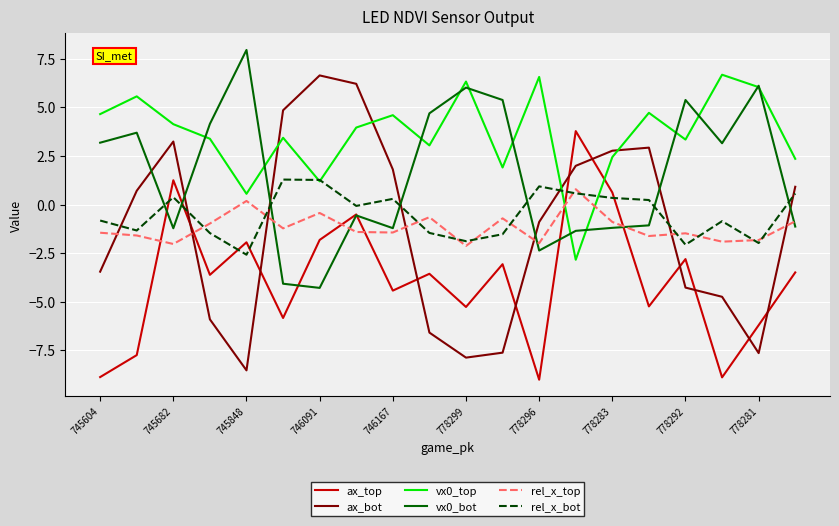

What is the smallest value displayed?

-9.0